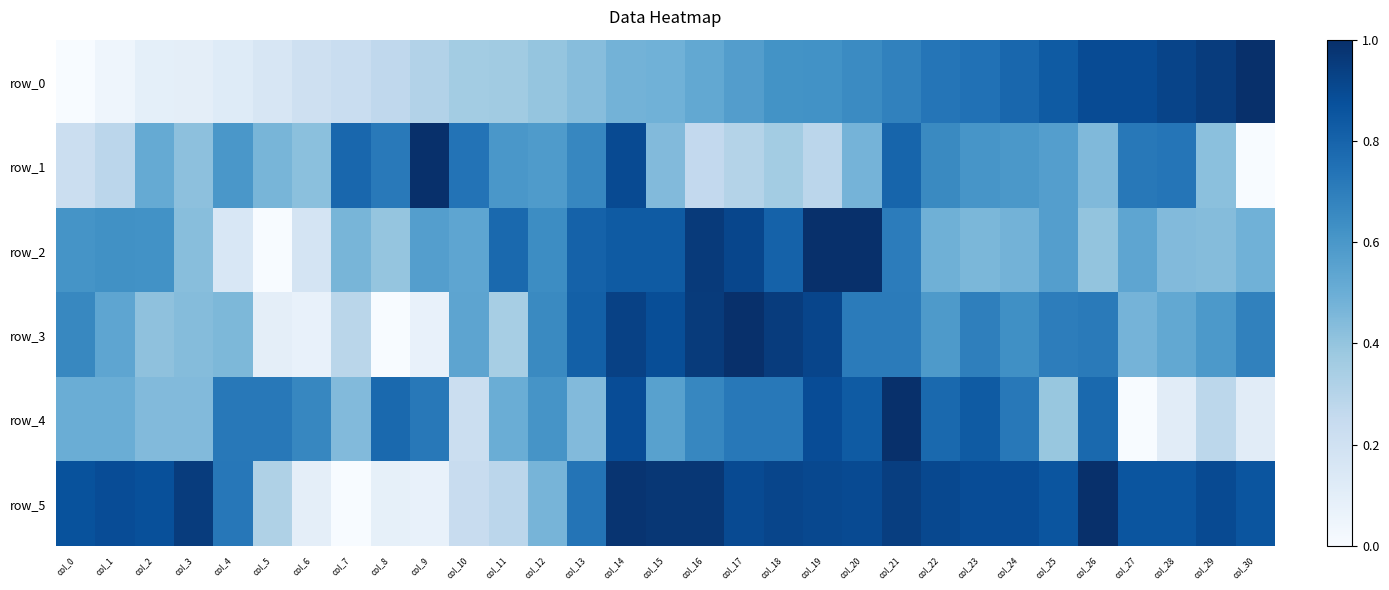

Which series has the widest spread of values?

row_0